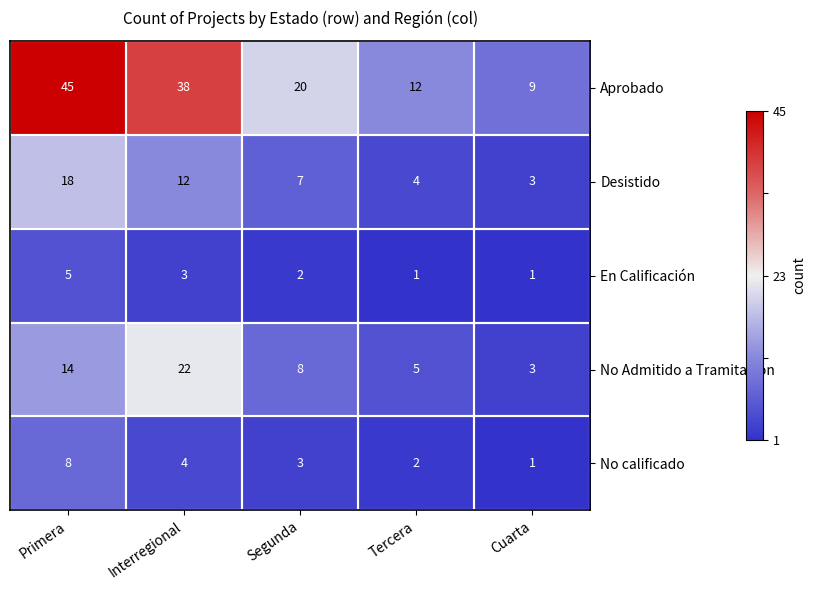

What is the difference between the second highest and second lowest values in the Aprobado series?

26